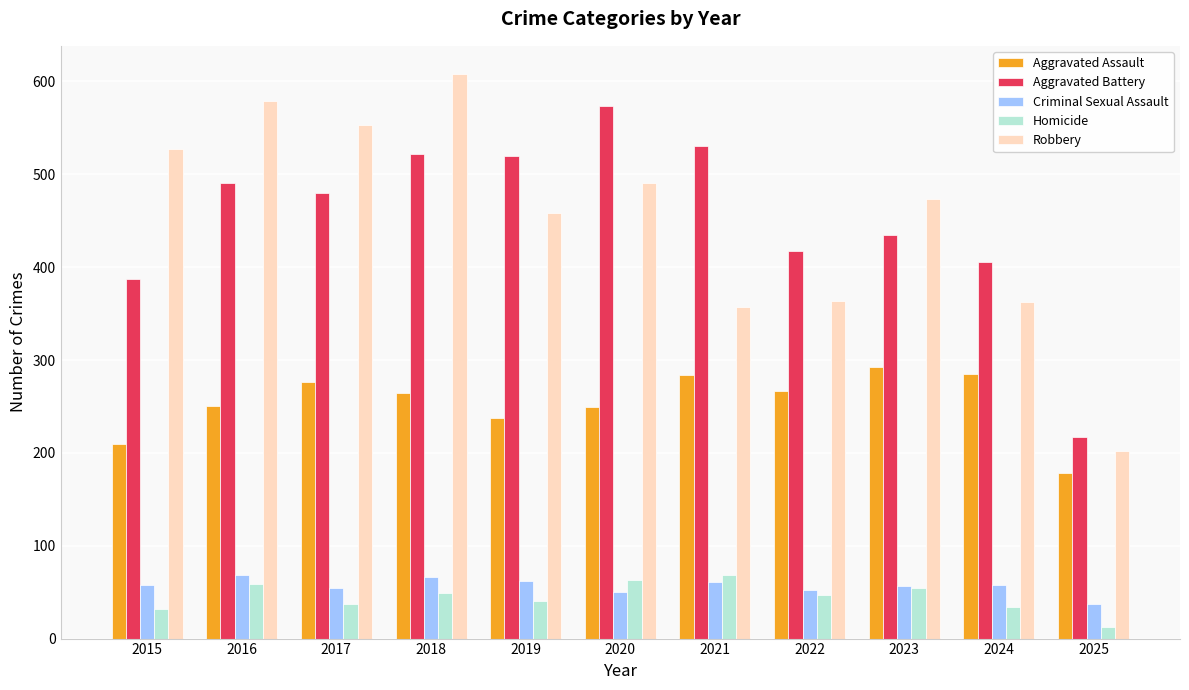

How many groups of bars are there?

11